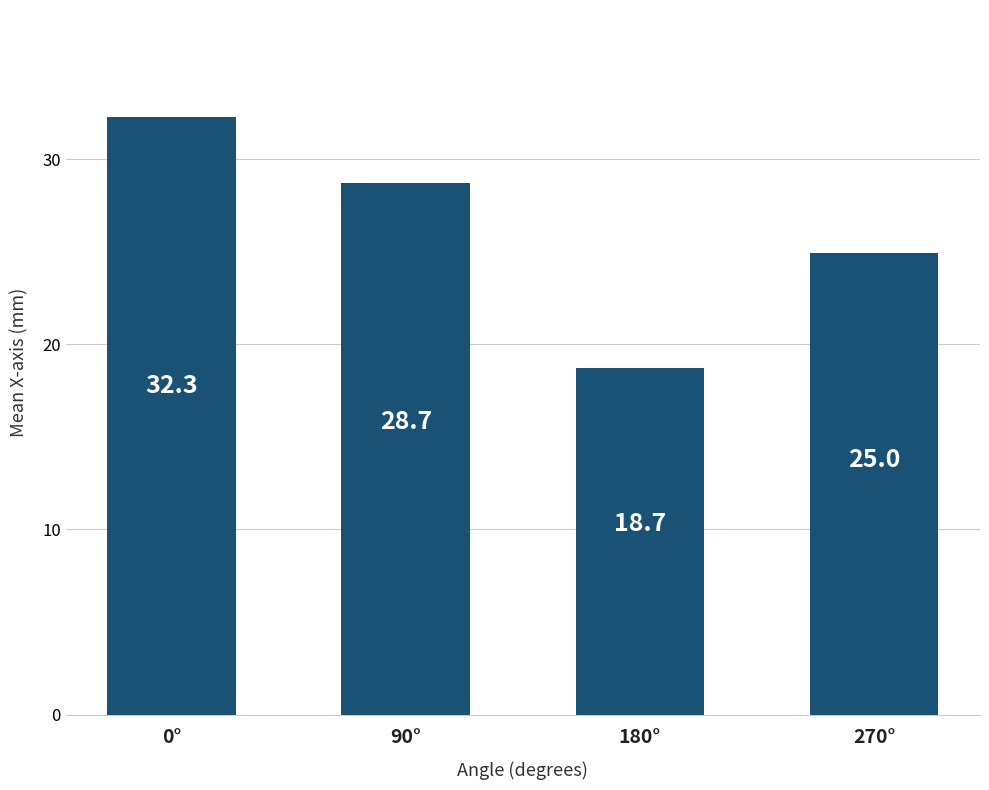

List the labels in order of value, largest first.

0°, 90°, 270°, 180°